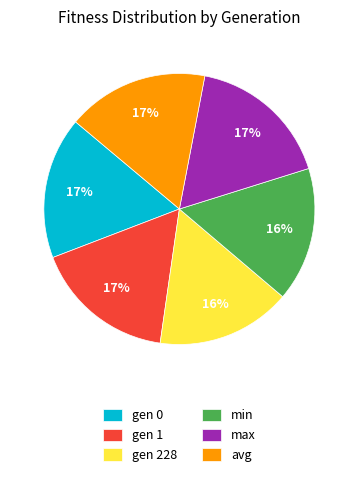

To the nearest percent, what is the difference between the largest and smallest slice percentages?

1%